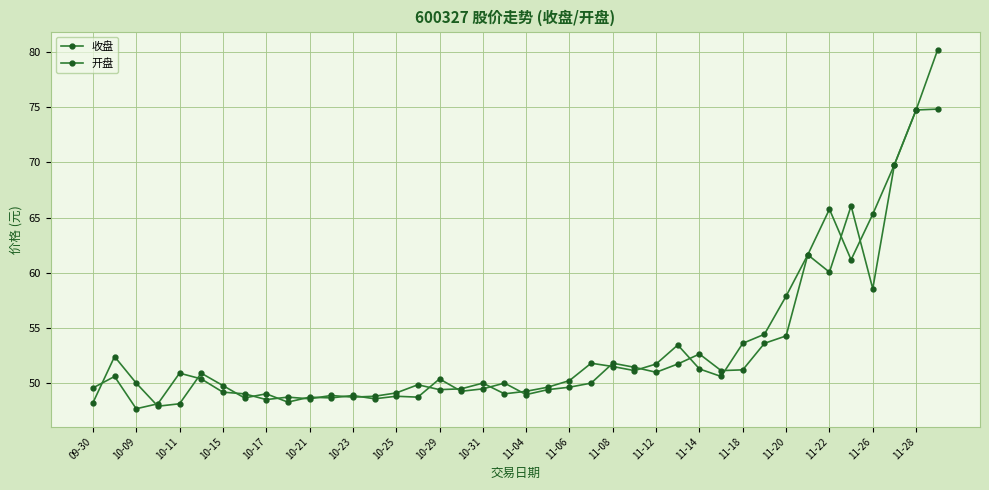

Is this an area chart (filled region under the line)?

No